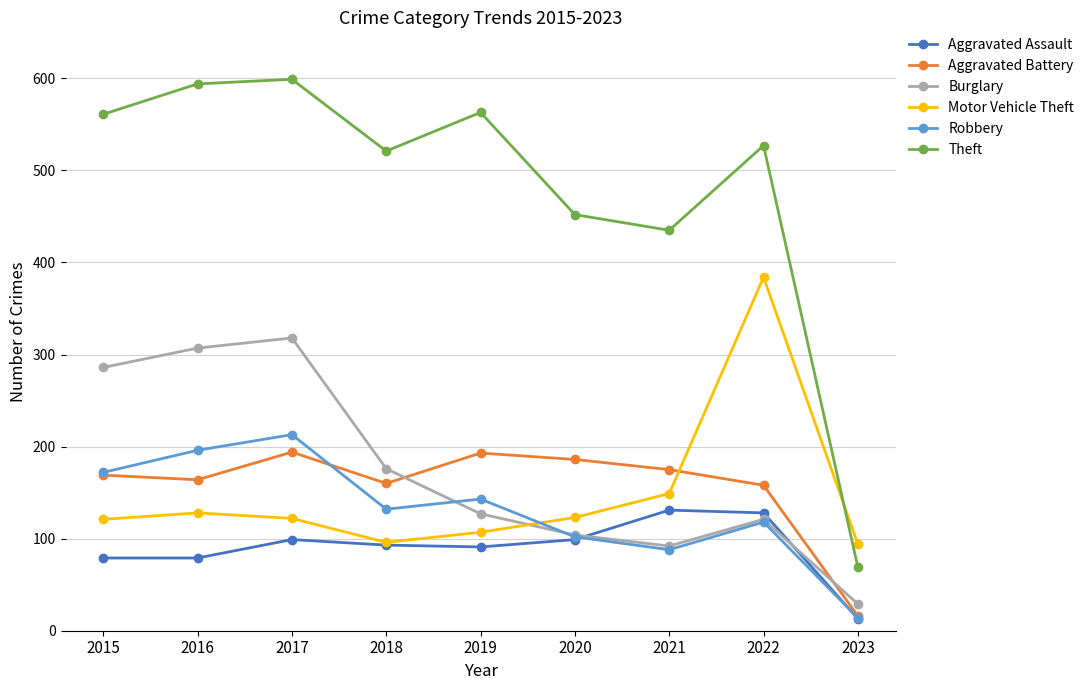

Which series has the largest total across all categories?

Theft